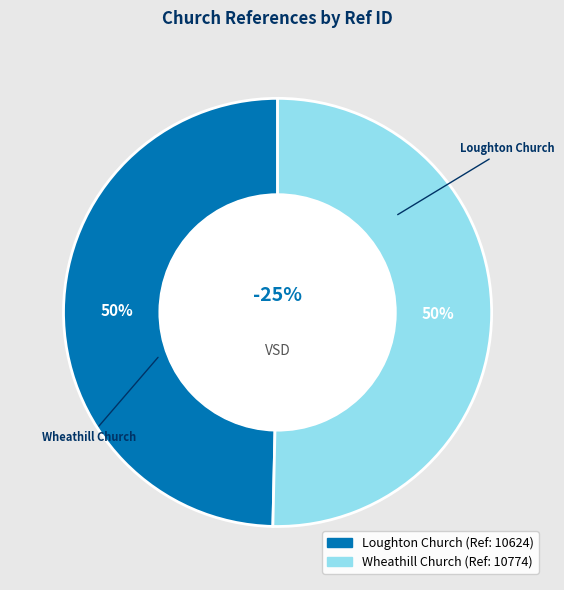

Is the sum of Wheathill Church and Loughton Church greater than half?

Yes